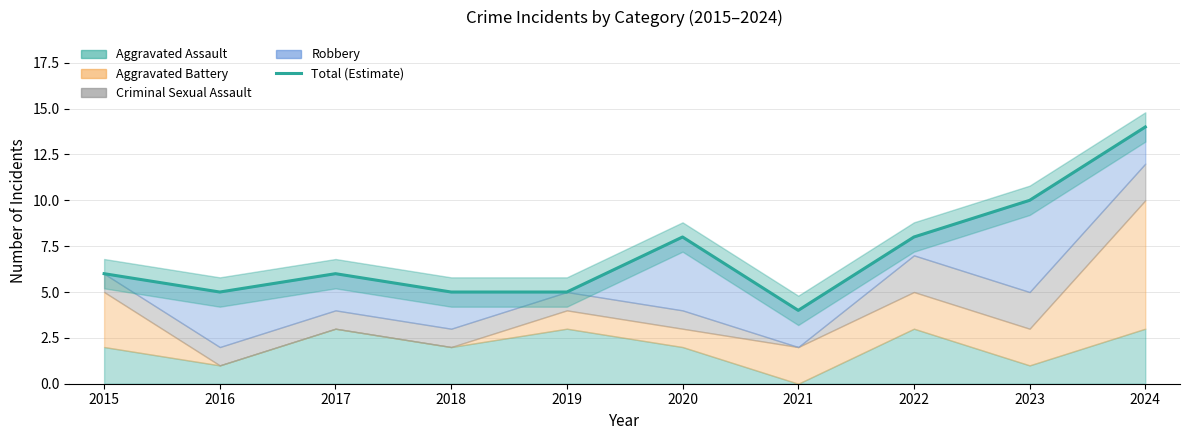

Reading left to right, list all the values displayed in this chart.

2015=6	2016=5	2017=6	2018=5	2019=5	2020=8	2021=4	2022=8	2023=10	2024=14